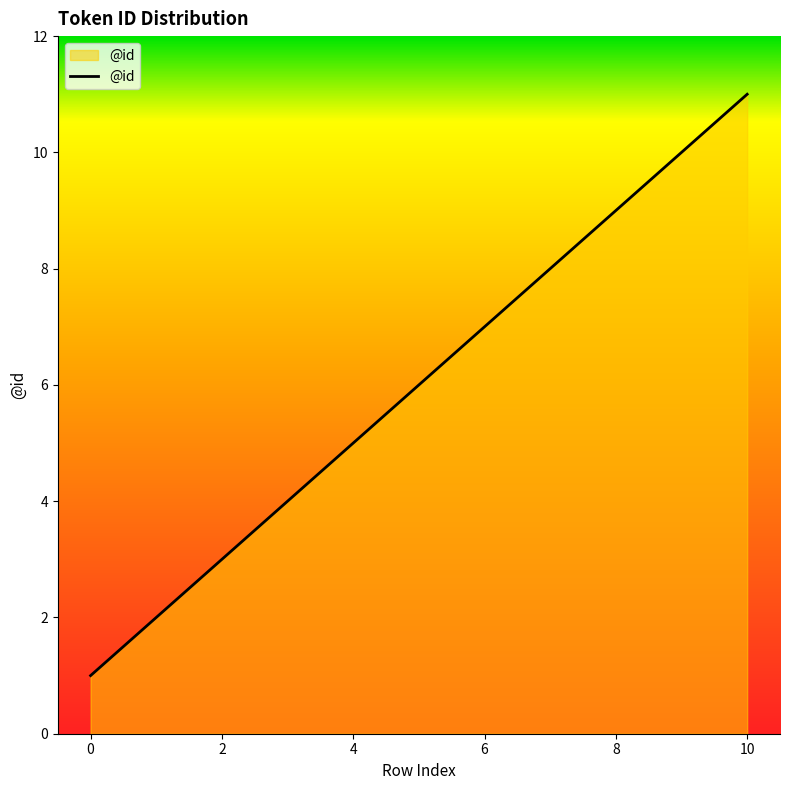

What is the average value?

6